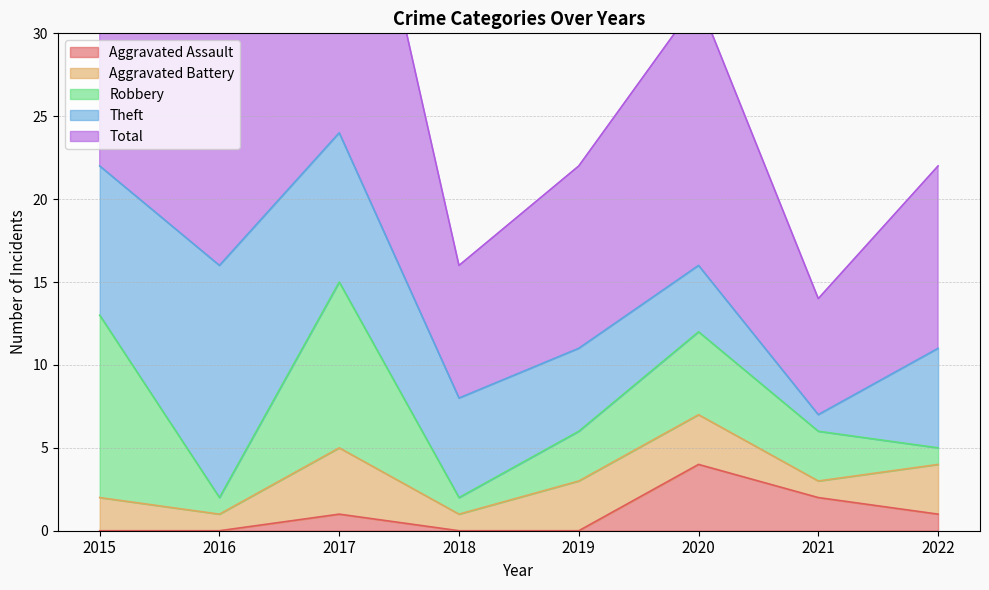

How many data points does each series have?

8